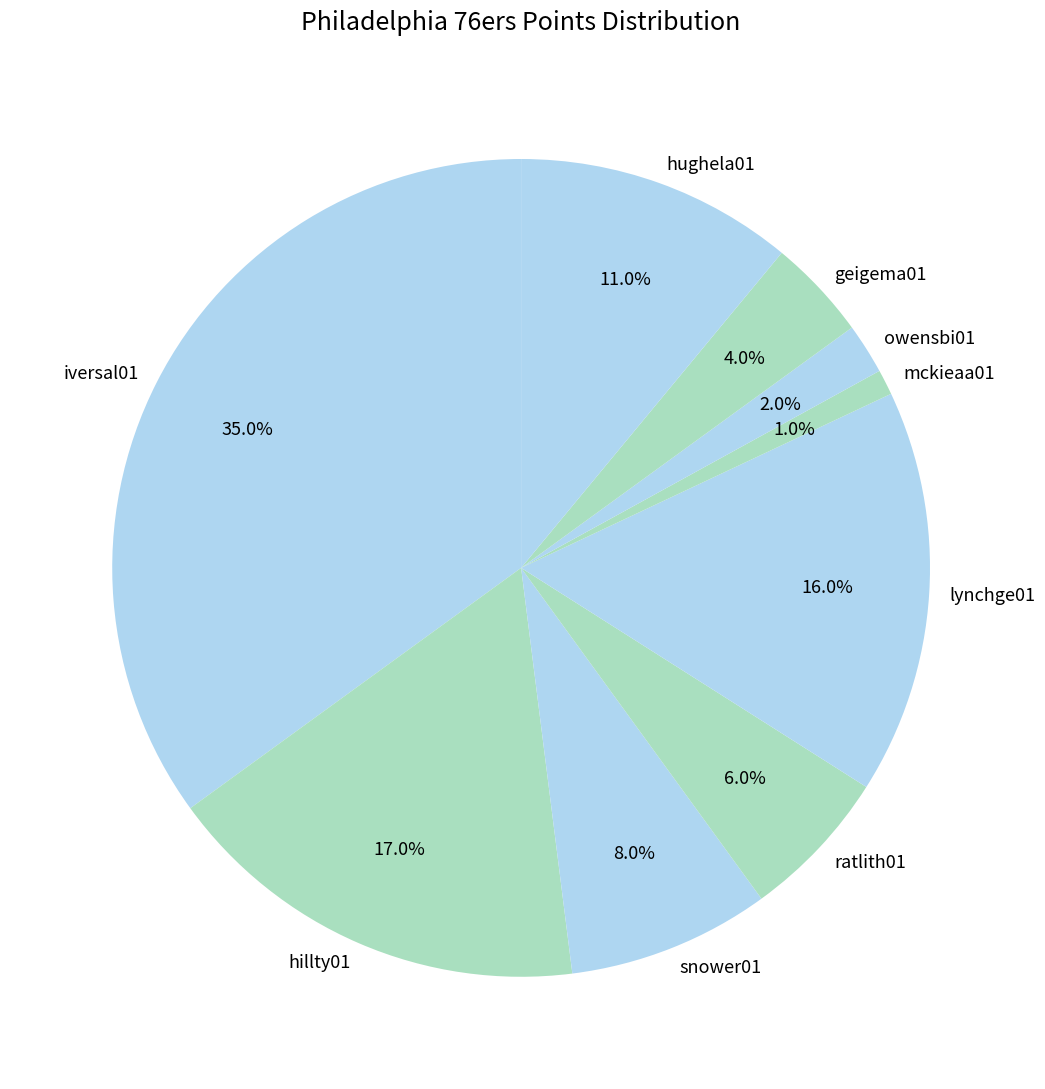

Which slice is the largest?

iversal01